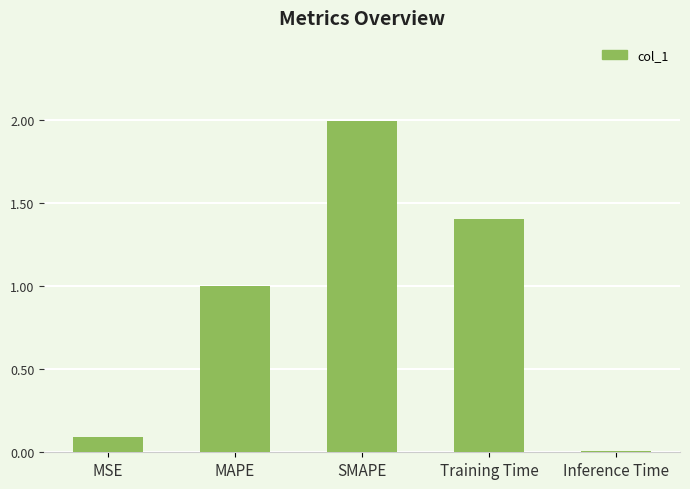

What is the label of the 4th bar from the right?

MAPE